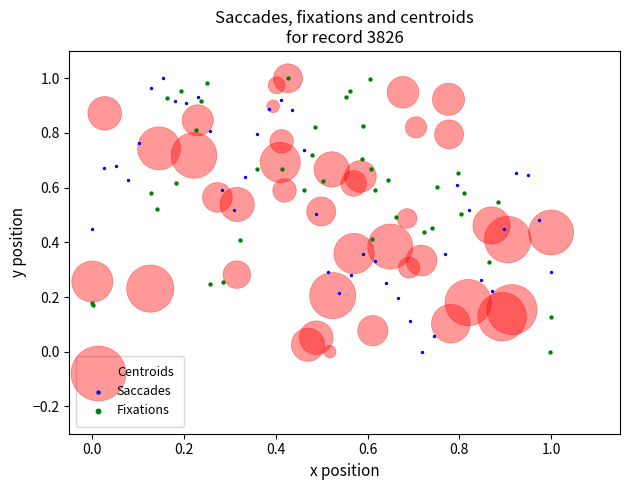

What are all the series names shown in the legend?

Centroids, Saccades, Fixations